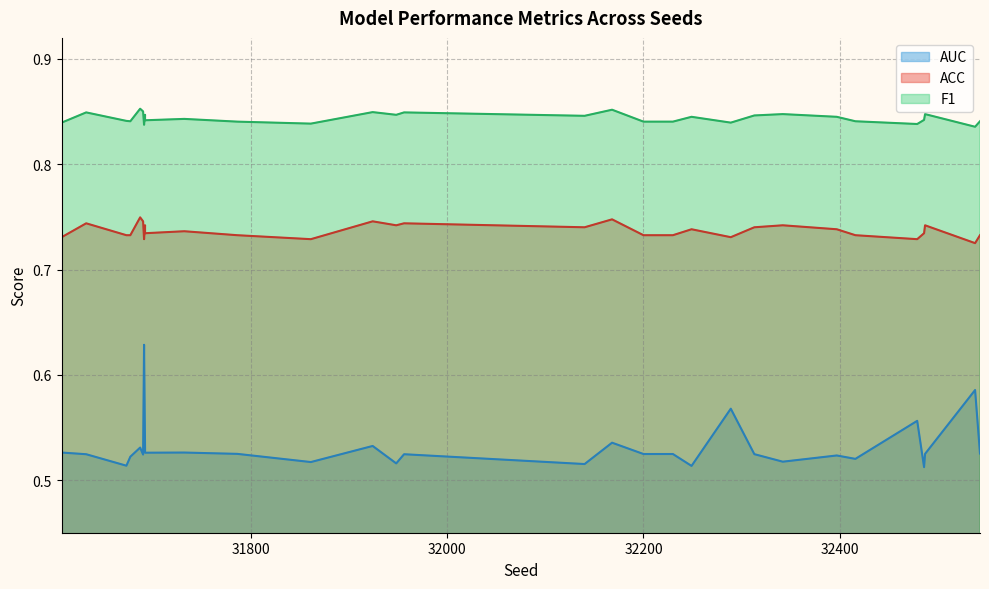

Does the chart have visible grid lines?

Yes